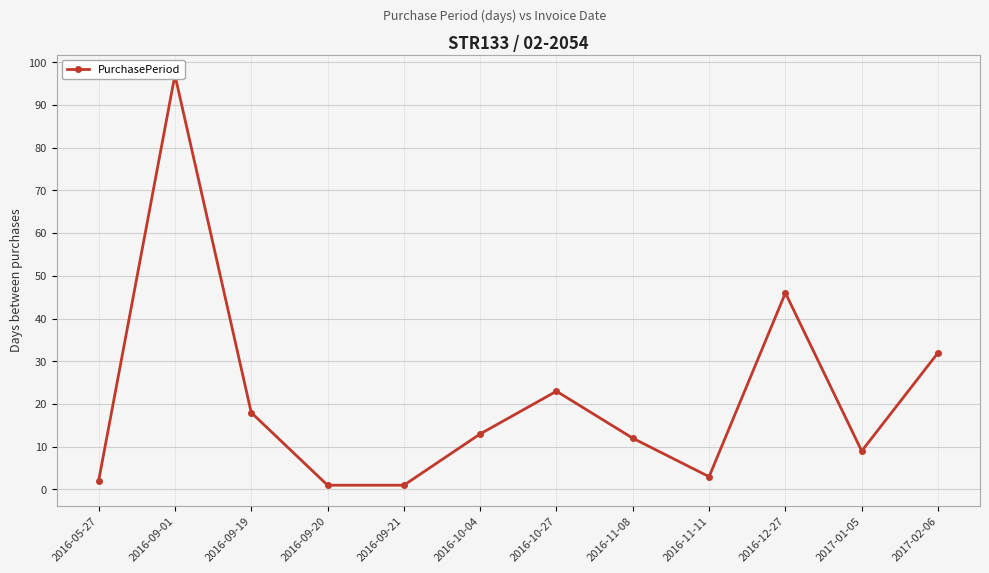

Reading right to left, list all the values displayed in this chart.

32	9	46	3	12	23	13	1	1	18	97	2